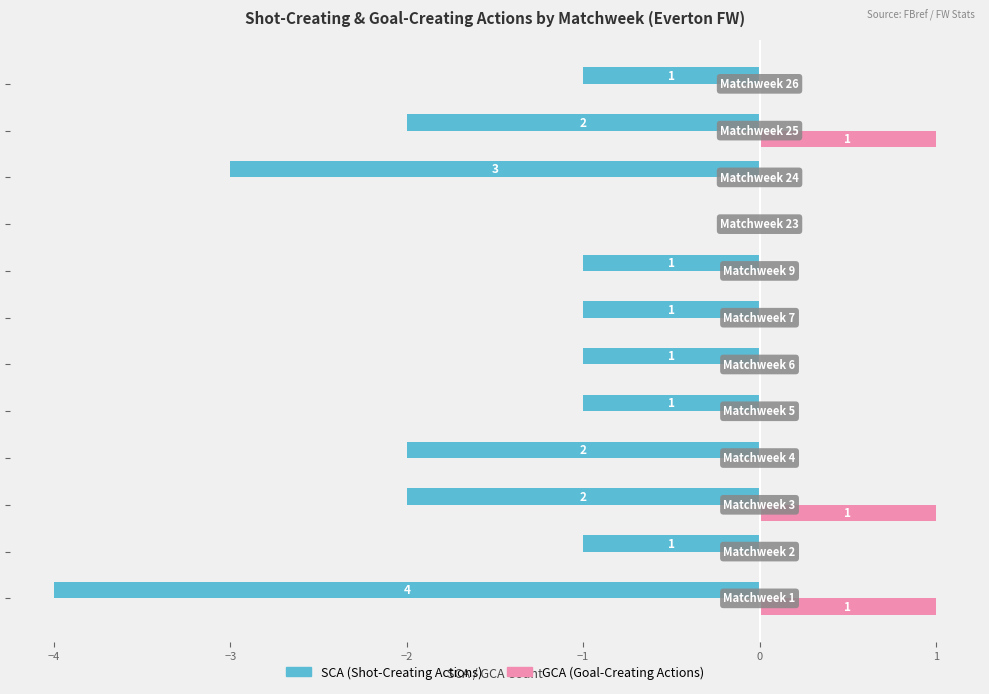

Count the number of data series in this chart.

2